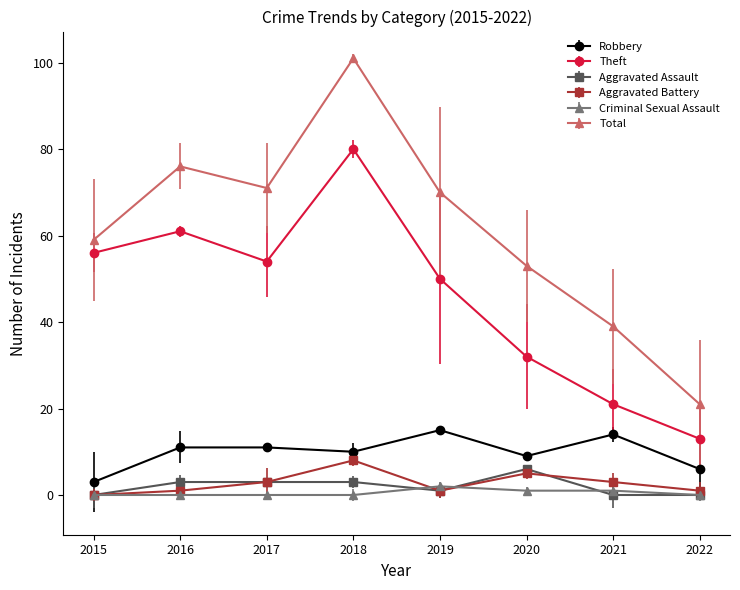

Reading right to left, list all the values displayed in this chart.

Robbery: 2022=6	2021=14	2020=9	2019=15	2018=10	2017=11	2016=11	2015=3
Theft: 2022=13	2021=21	2020=32	2019=50	2018=80	2017=54	2016=61	2015=56
Aggravated Assault: 2022=0	2021=0	2020=6	2019=1	2018=3	2017=3	2016=3	2015=0
Aggravated Battery: 2022=1	2021=3	2020=5	2019=1	2018=8	2017=3	2016=1	2015=0
Criminal Sexual Assault: 2022=0	2021=1	2020=1	2019=2	2018=0	2017=0	2016=0	2015=0
Total: 2022=21	2021=39	2020=53	2019=70	2018=101	2017=71	2016=76	2015=59